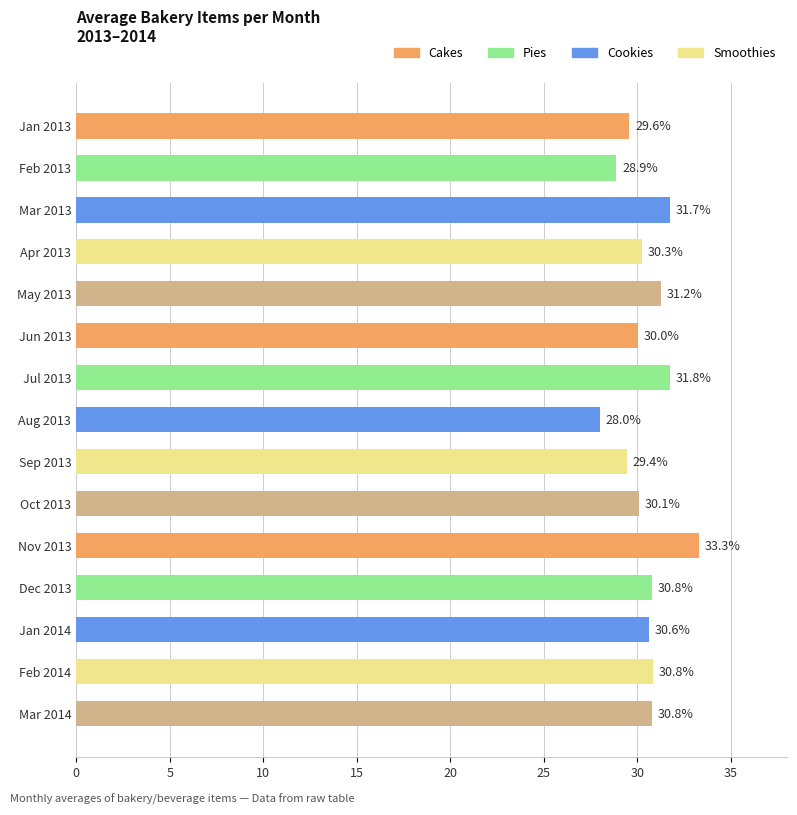

What is the value of the 6th bar from the top?

30.0